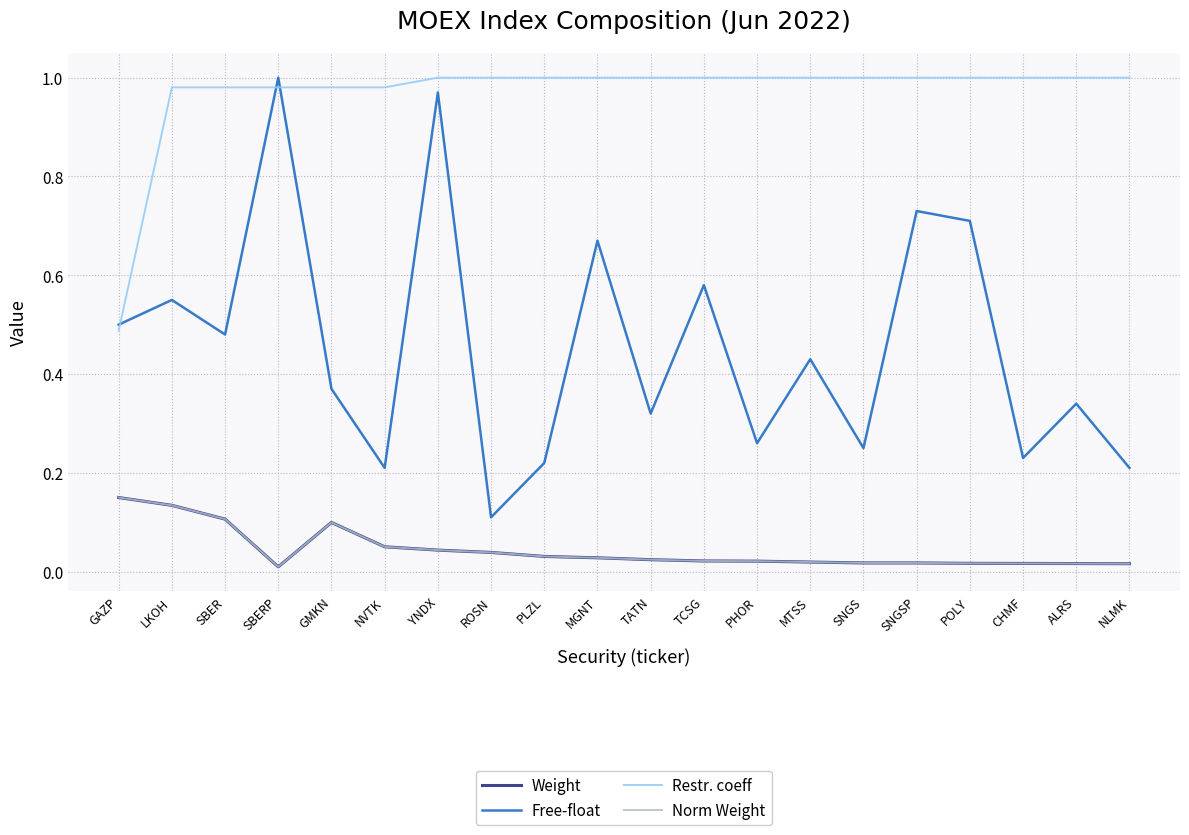

Which series has the largest total across all categories?

Restr. coeff